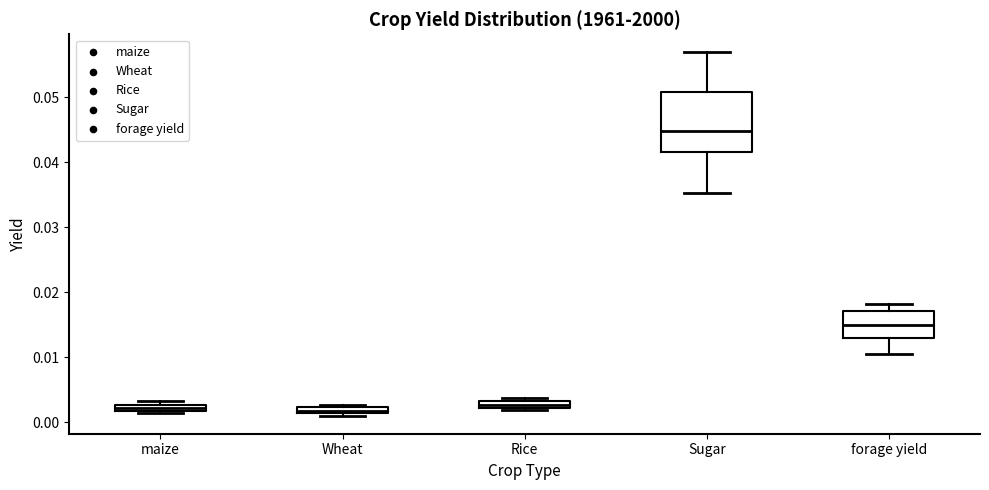

Comparing the boxes themselves (not the whiskers), which one is the tallest?

Sugar